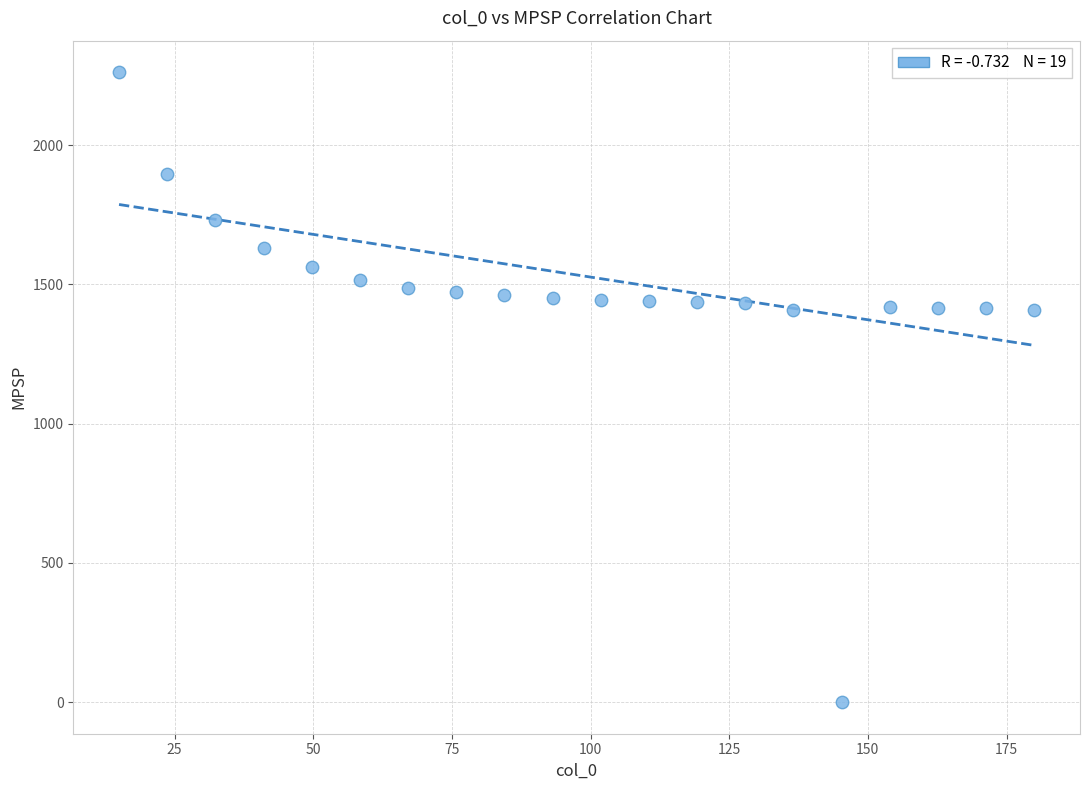

What is the range of Y values (max minus min)?

2262.2